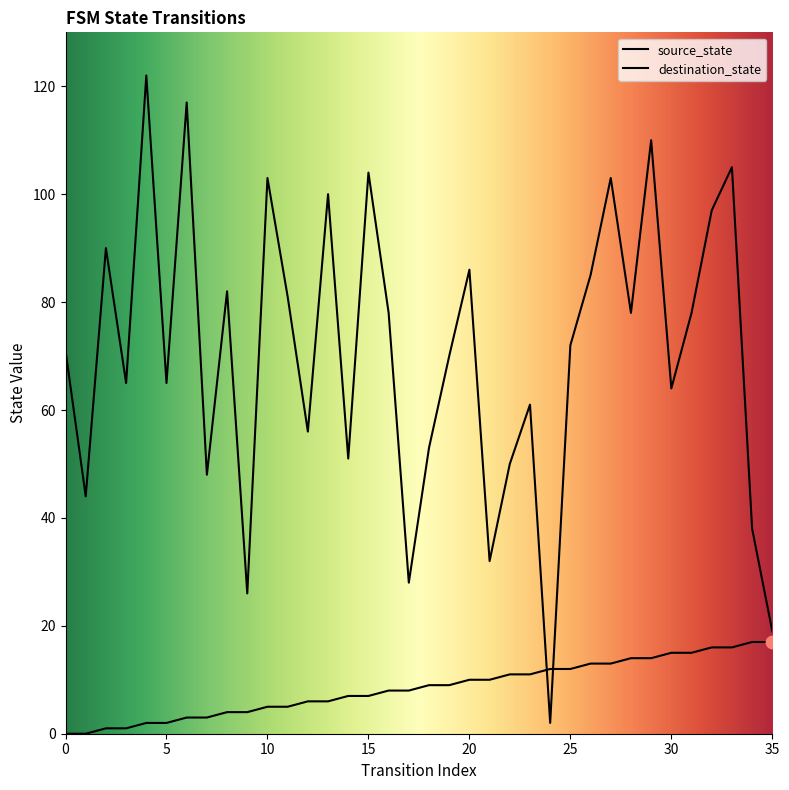

Is the value of destination_state at 18 greater than the value of source_state at 9?

Yes